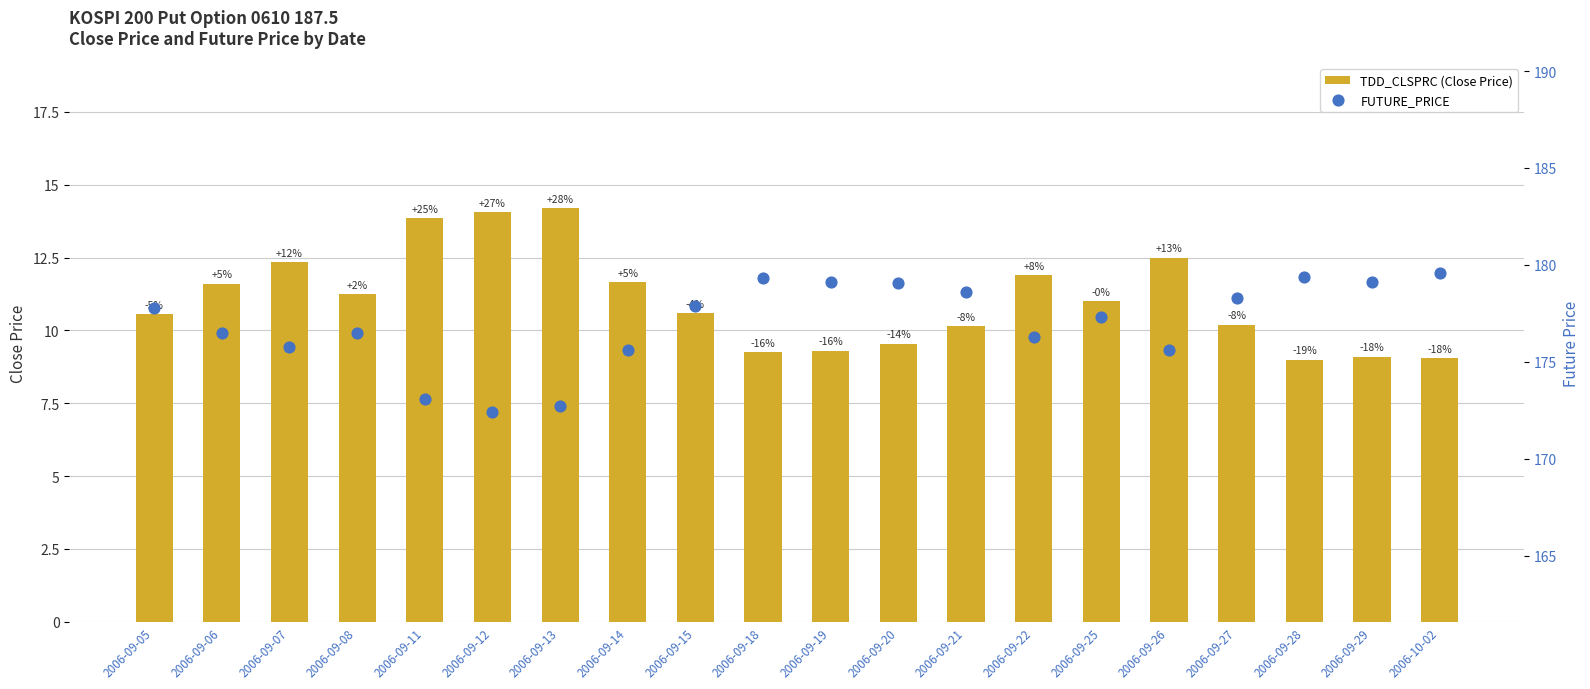

What is the total value across all series at 2006-09-08?

187.8